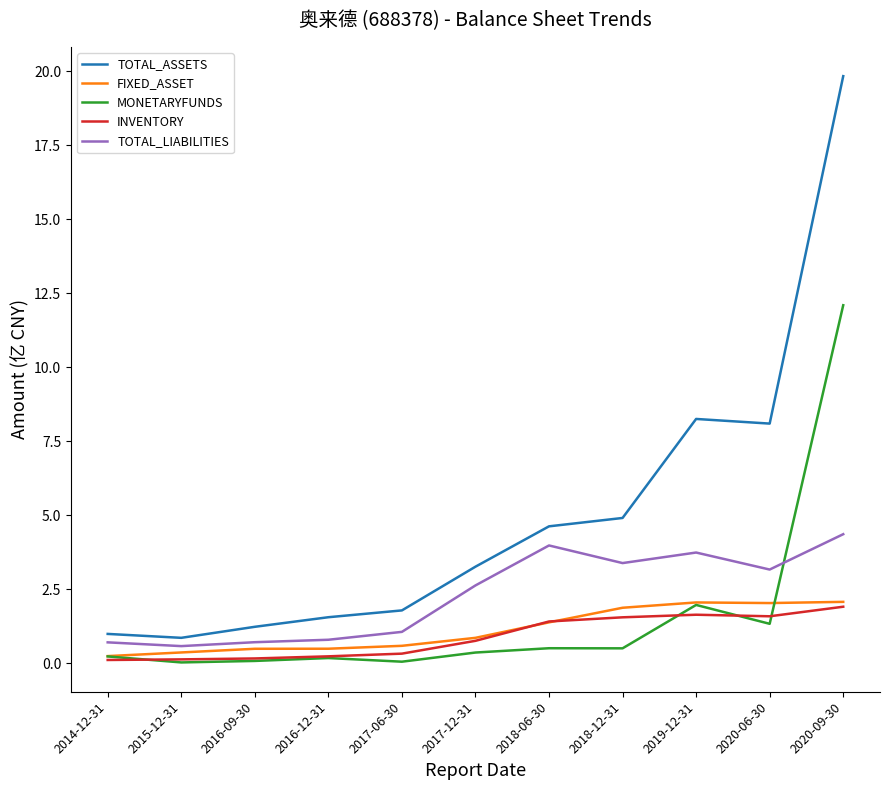

At which category does TOTAL_ASSETS reach its first local valley?

2015-12-31